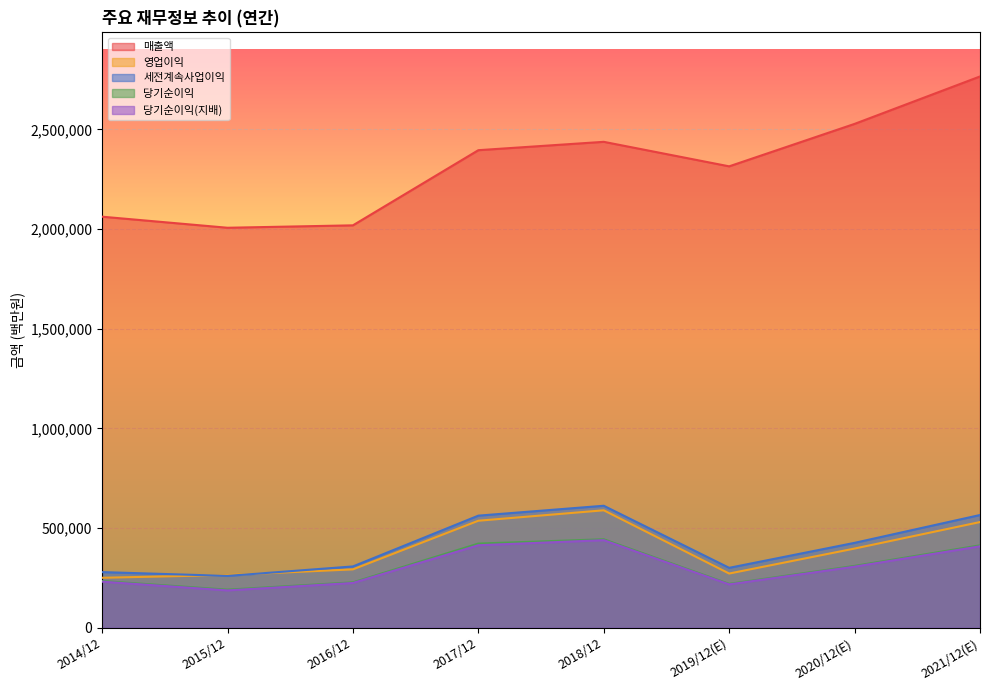

Which series changed the most between 2017/12 and 2019/12(E)?

영업이익